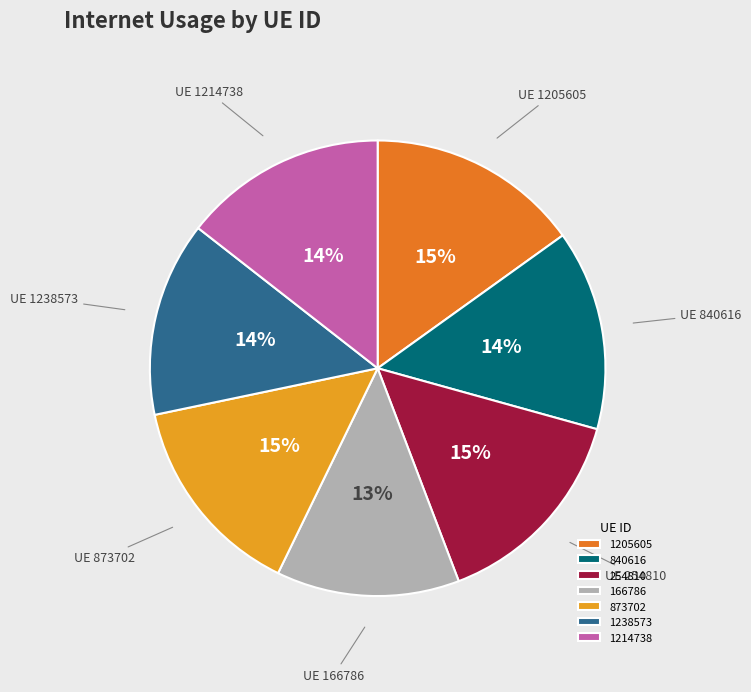

Does any single category account for the majority?

No